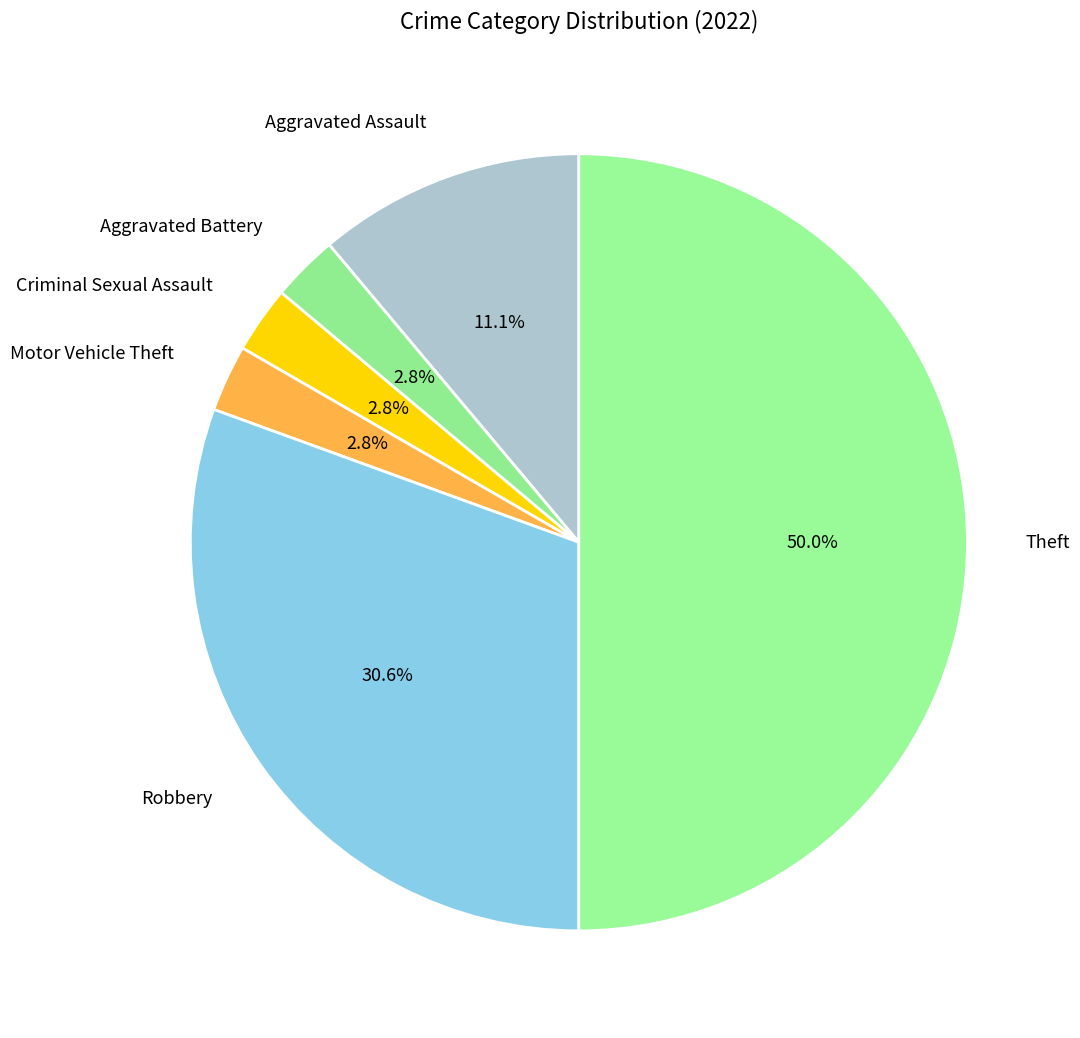

Is Motor Vehicle Theft the majority of the pie?

No